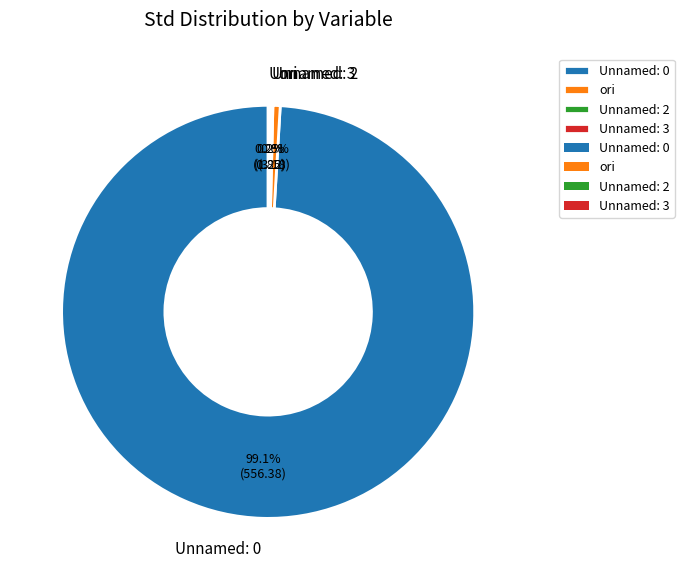

To the nearest percent, what is the average slice percentage?

25%